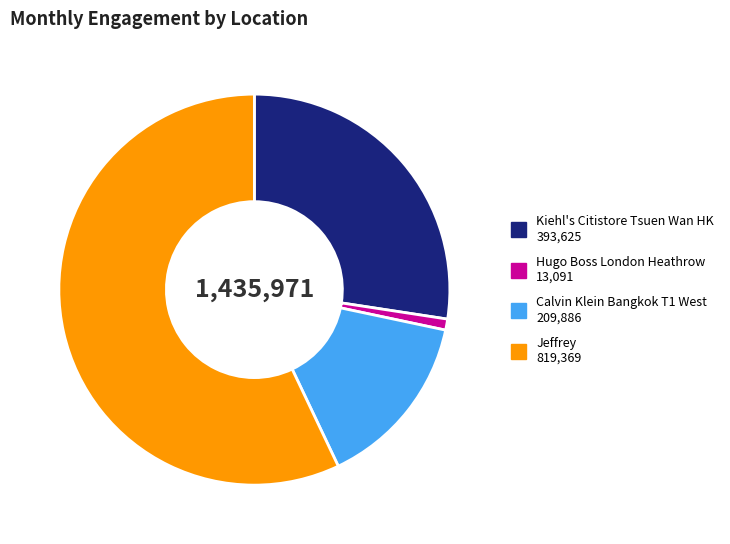

Is there a majority slice in this chart?

Yes